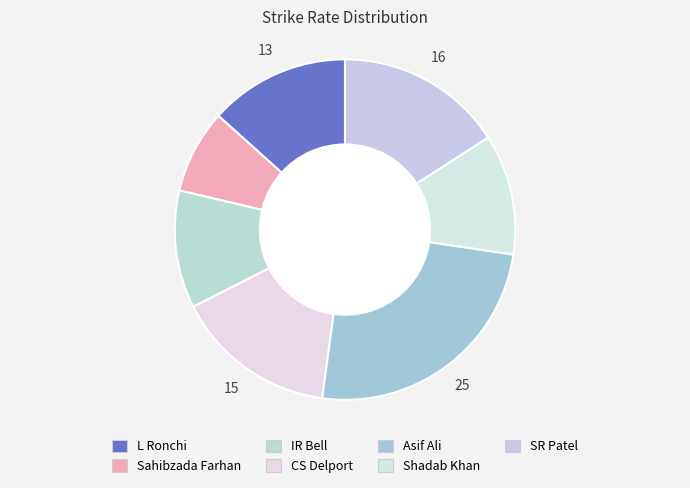

True or false: SR Patel accounts for 16% of the total.

True